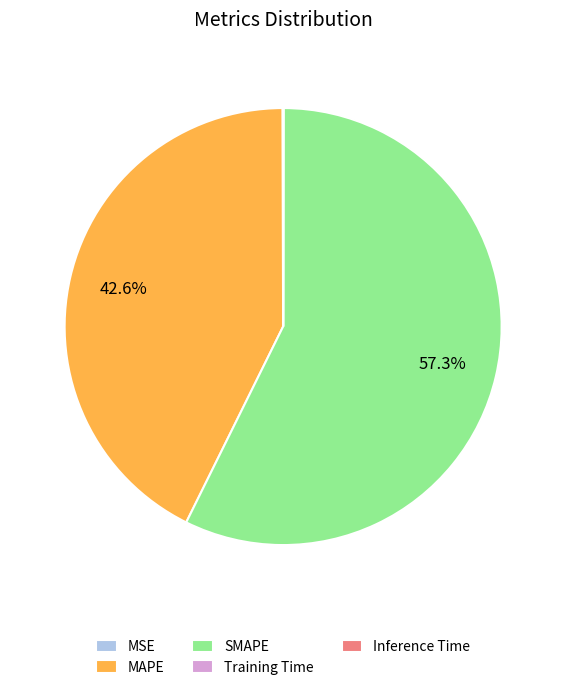

Which category has the biggest portion of the pie?

SMAPE